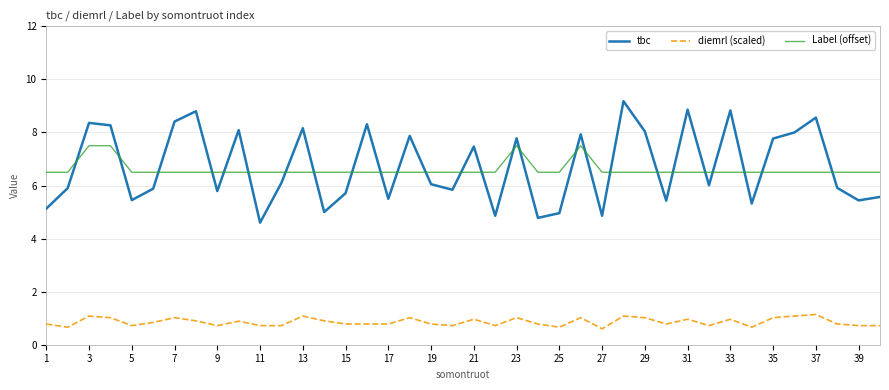

Rank the series by their maximum value, from lowest to highest.

diemrl (scaled), Label (offset), tbc